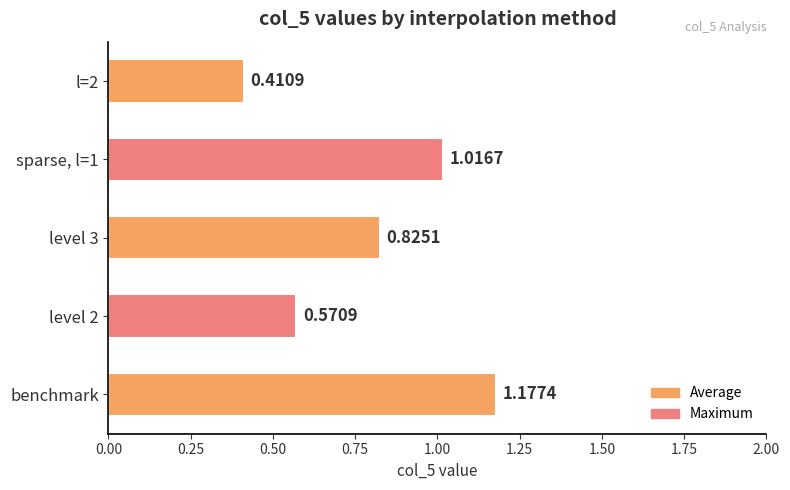

List the labels in order of value, smallest first.

l=2, level 2, level 3, sparse, l=1, benchmark